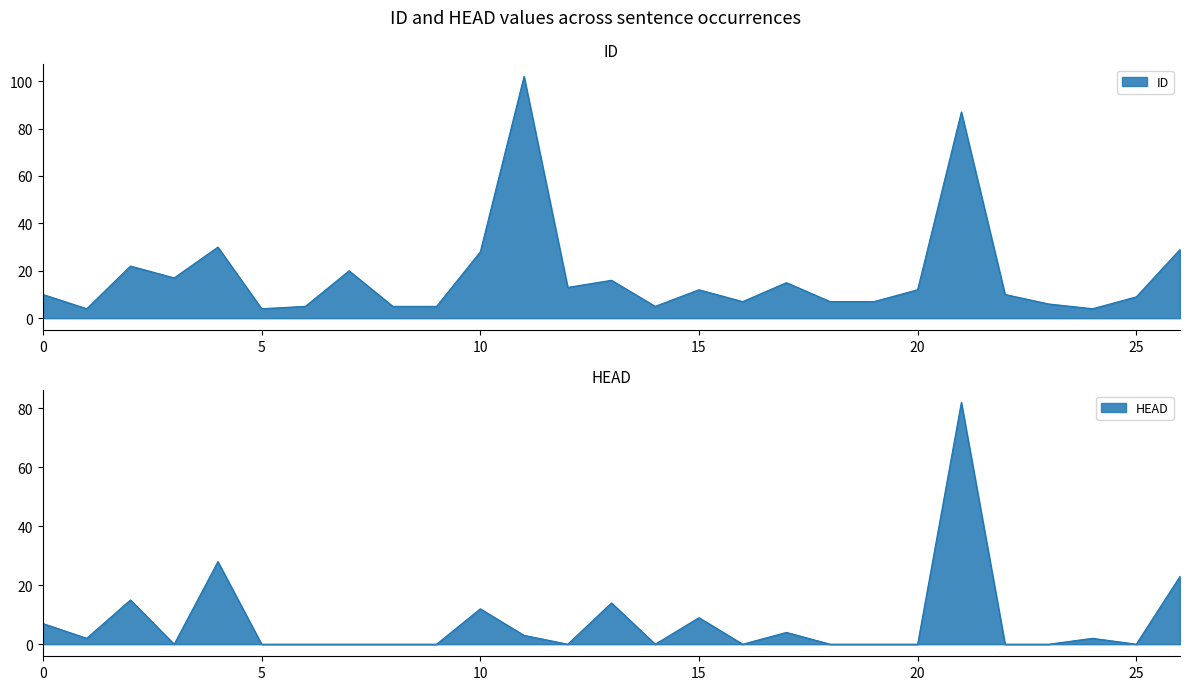

Which has a higher value, 4 or 19?

4